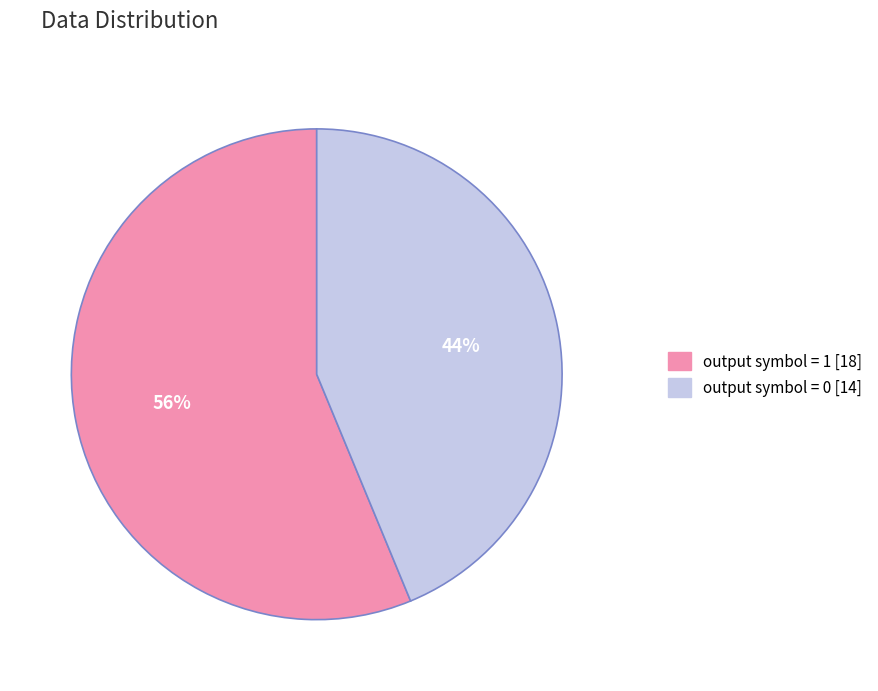

To the nearest percent, what is the average slice percentage?

50%